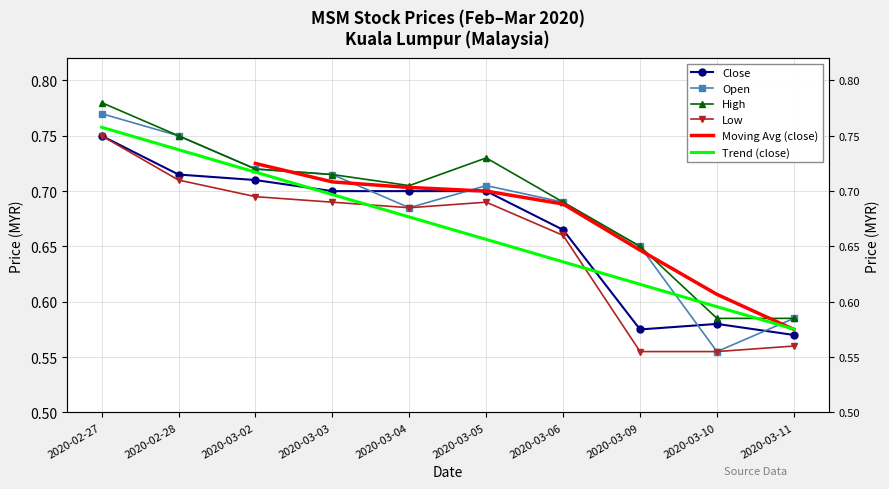

What is the maximum value for open?

0.8